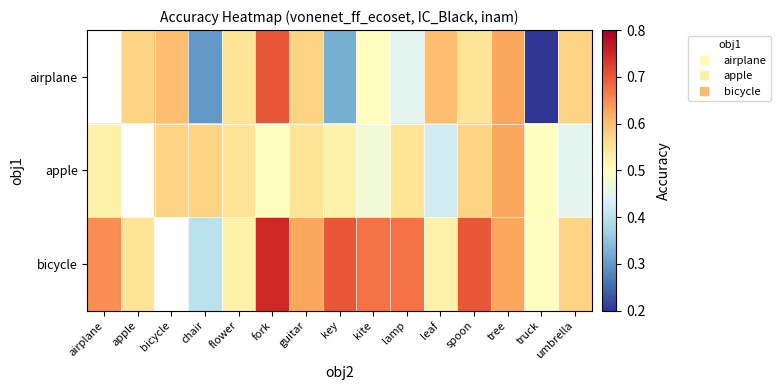

At which label is bicycle closest to 0?

chair